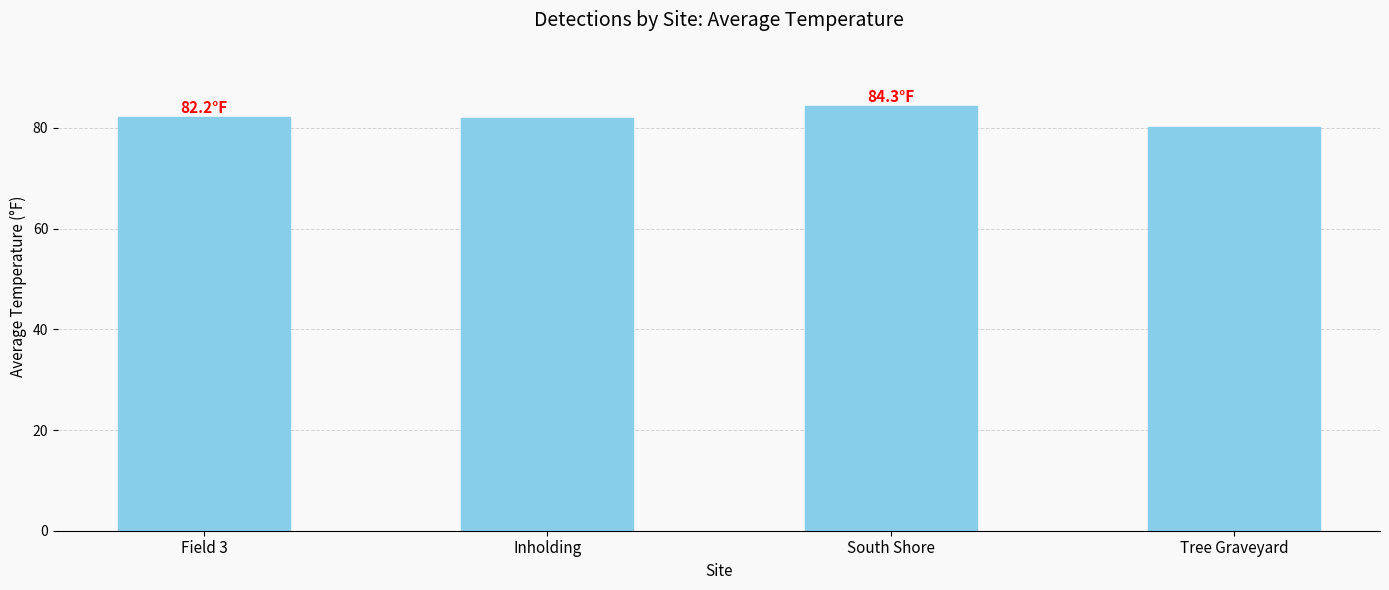

What is the sum of all values?

328.8